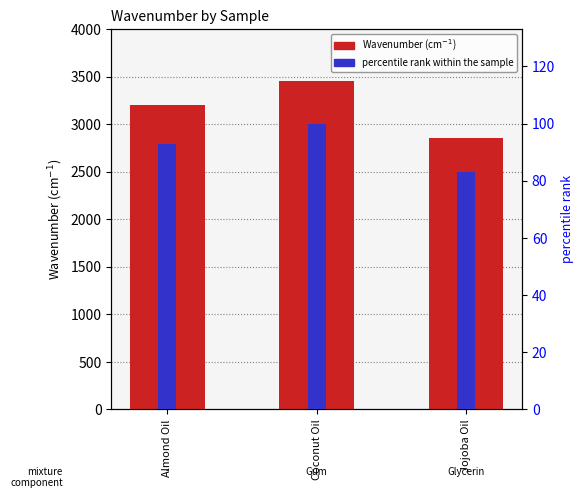

Does the chart contain stacked bars?

No